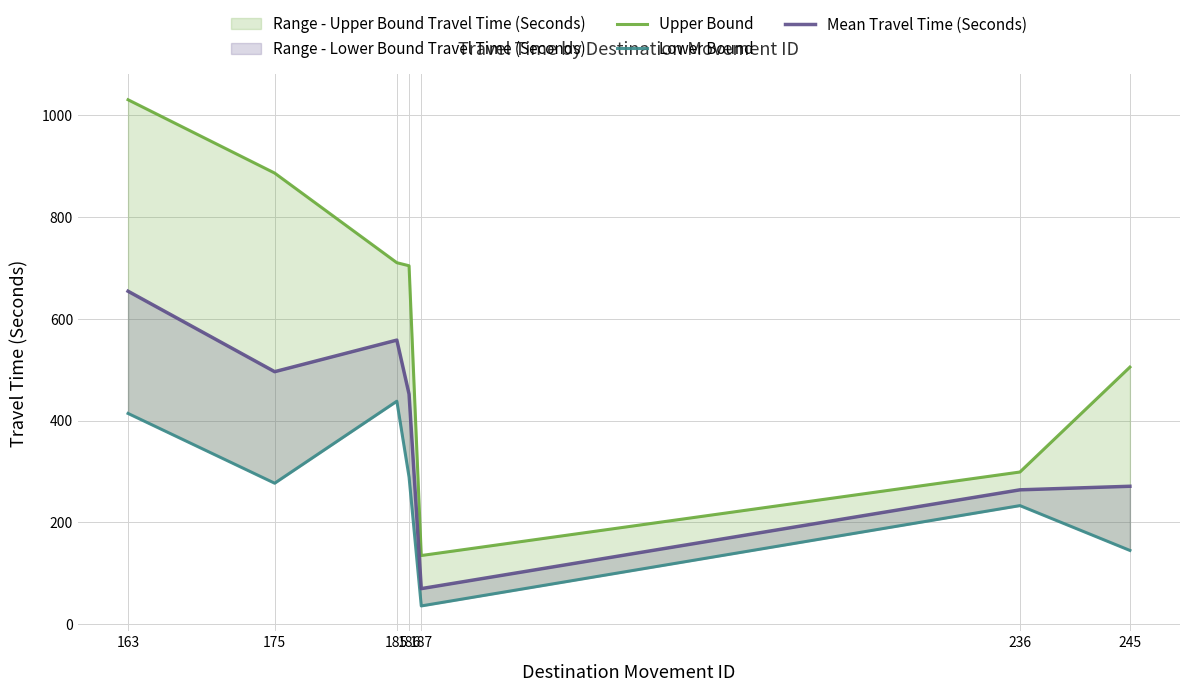

Which series changed the most between 163 and 175?

Mean Travel Time (Seconds)